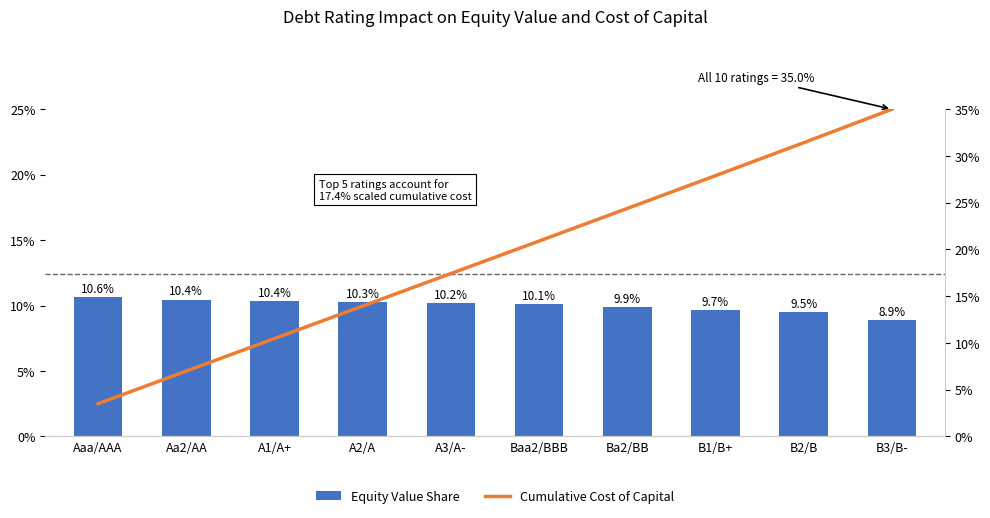

Where is Equity Value Share nearest to the value 9?

B3/B-